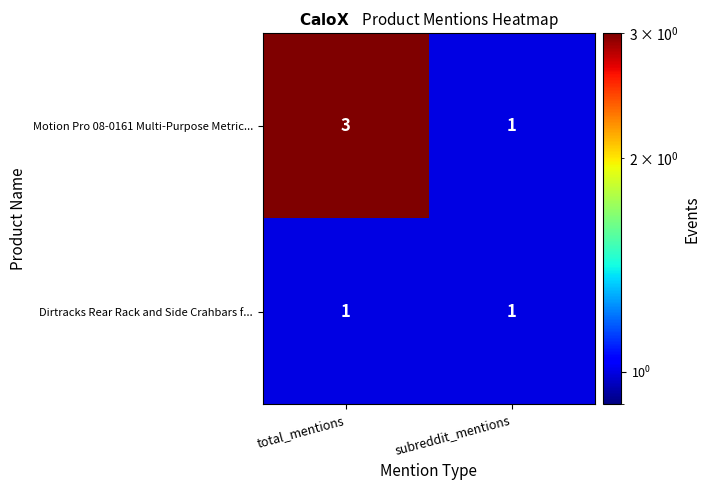

Reading left to right, transcribe all the data shown in this chart.

Motion Pro 08-0161 Multi-Purpose Metric...: 3	1
Dirtracks Rear Rack and Side Crahbars f...: 1	1